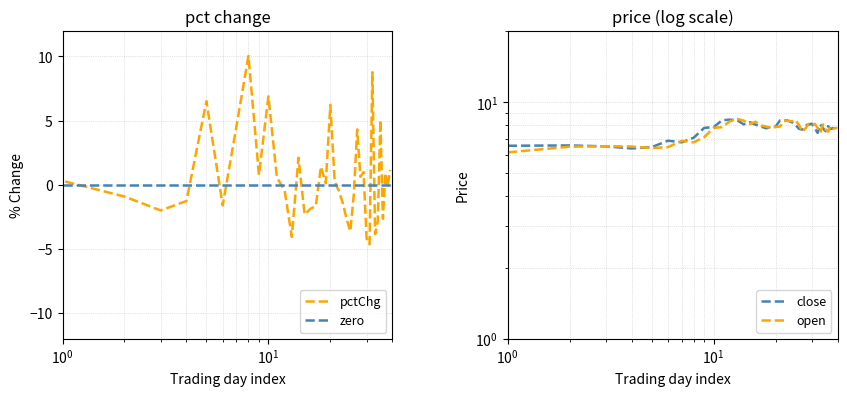

How many intersections are there between open and pctChg?

7